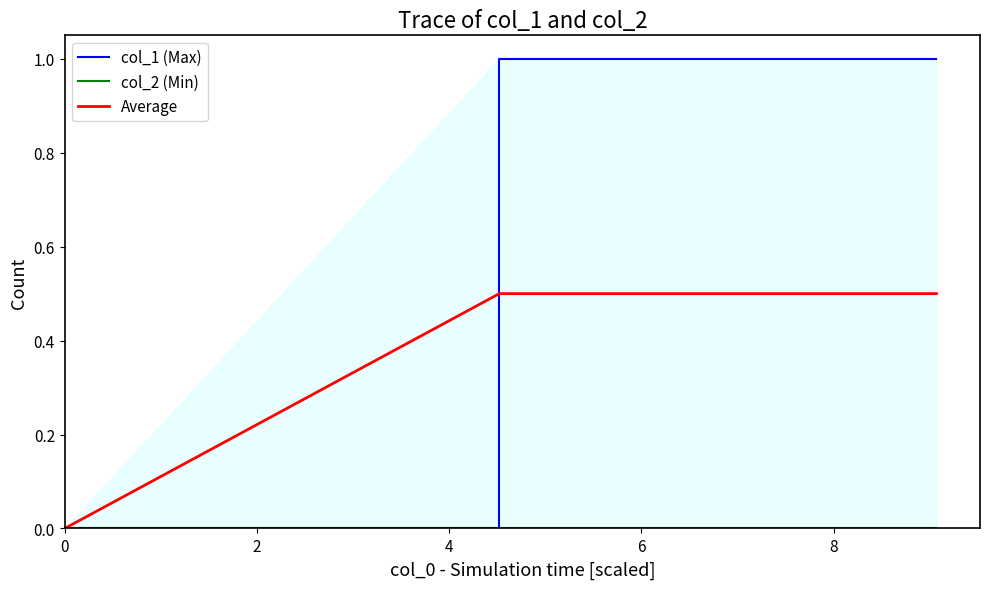

How many lines are shown in the chart?

3